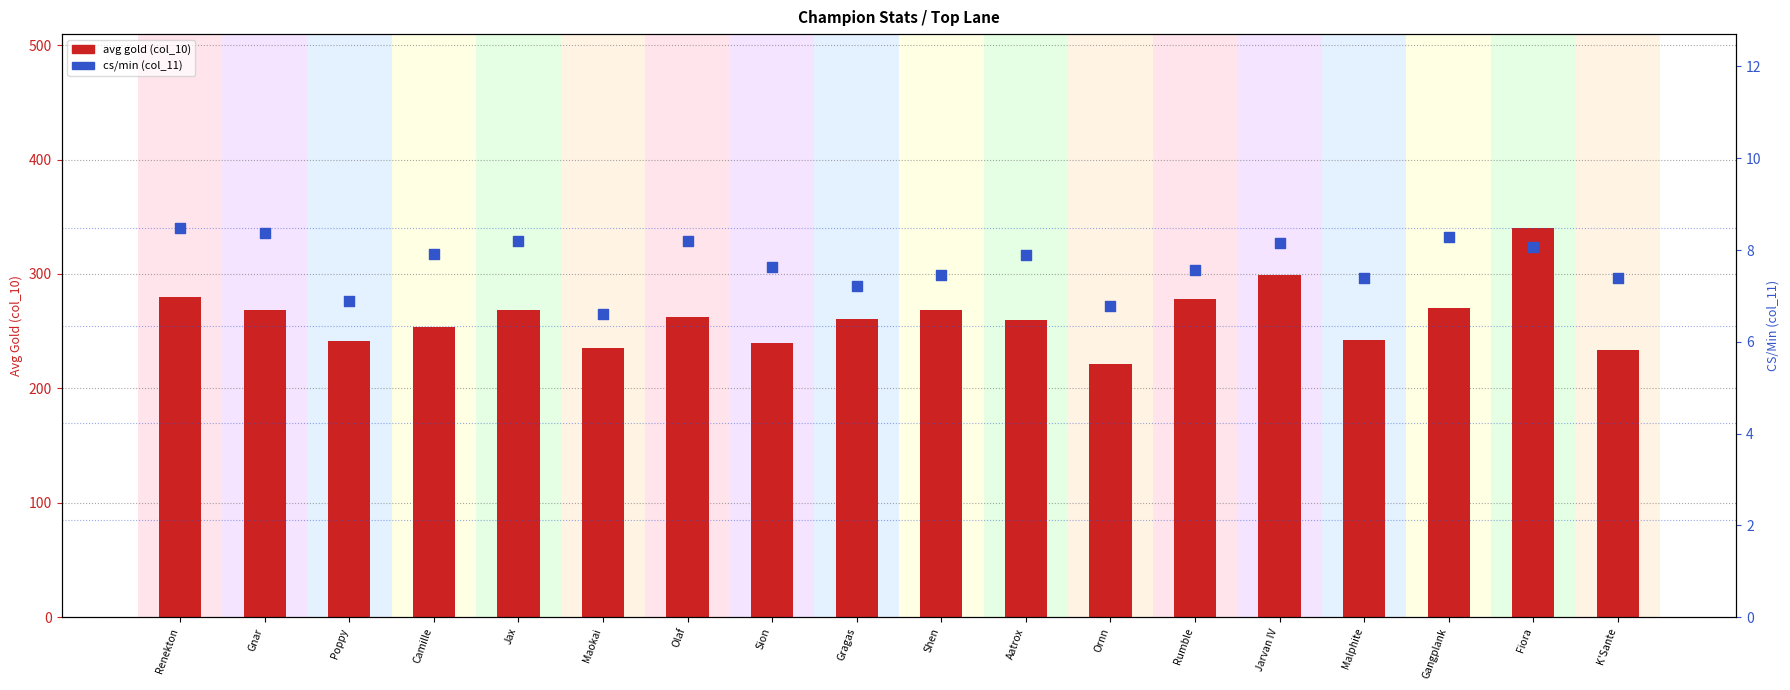

Which series has the largest Y range (max minus min)?

avg gold (col_10)